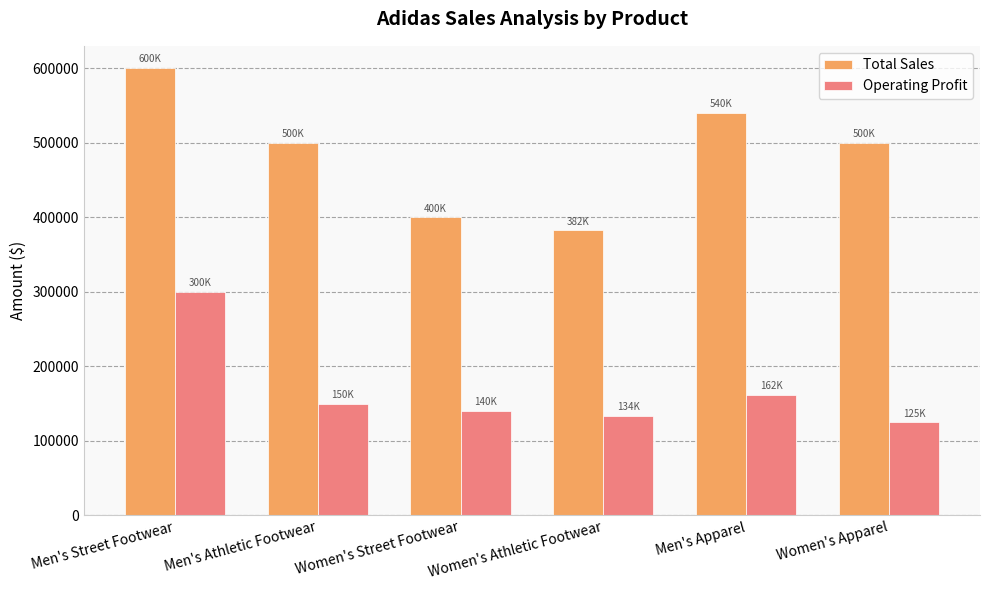

At how many categories does at least one series exceed 294349?

6